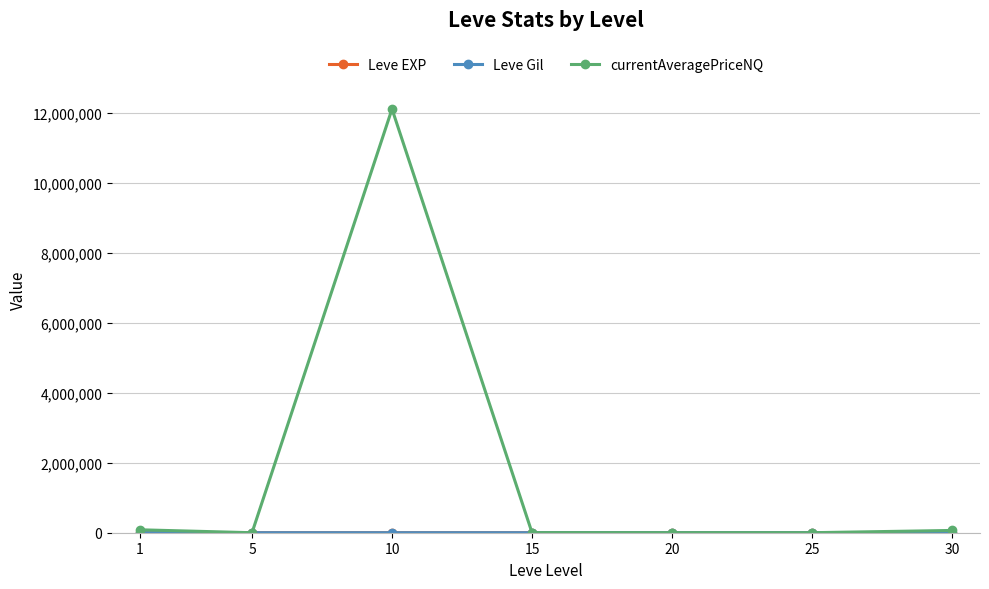

Does the chart have visible grid lines?

Yes